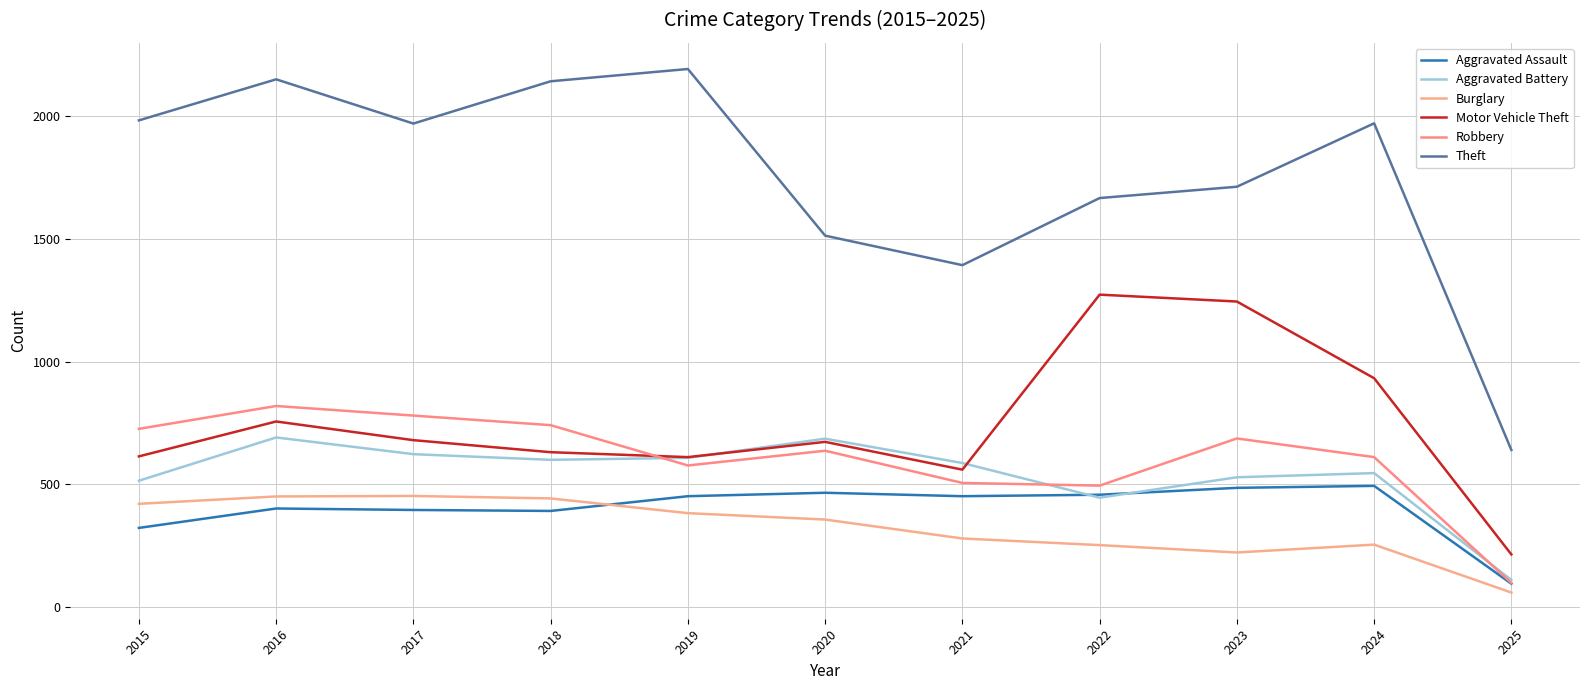

Is it true that Aggravated Assault equals 494 at 2024?

True